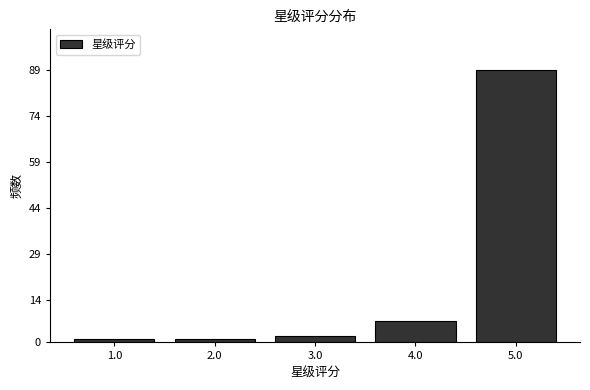

Reading right to left, what are all the values shown in this chart?

89	7	2	1	1